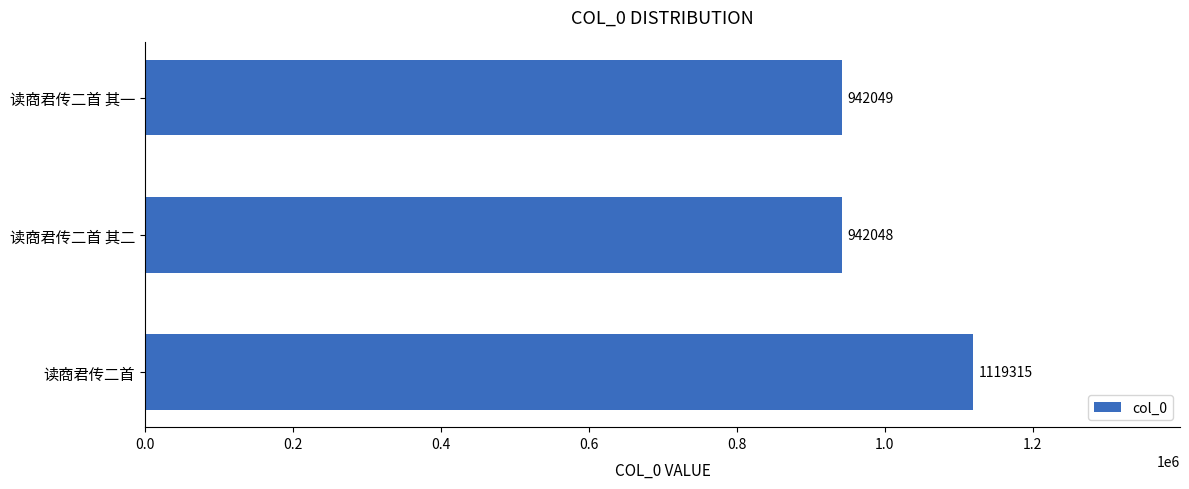

Where is the data nearest to the value 1030681?

读商君传二首 其一